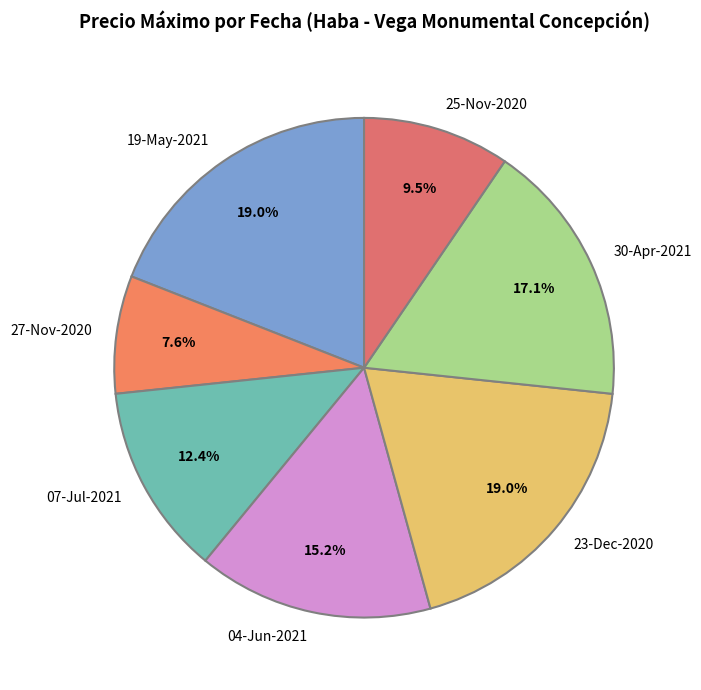

What is the total percentage of 04-Jun-2021 and 30-Apr-2021?

32.4%